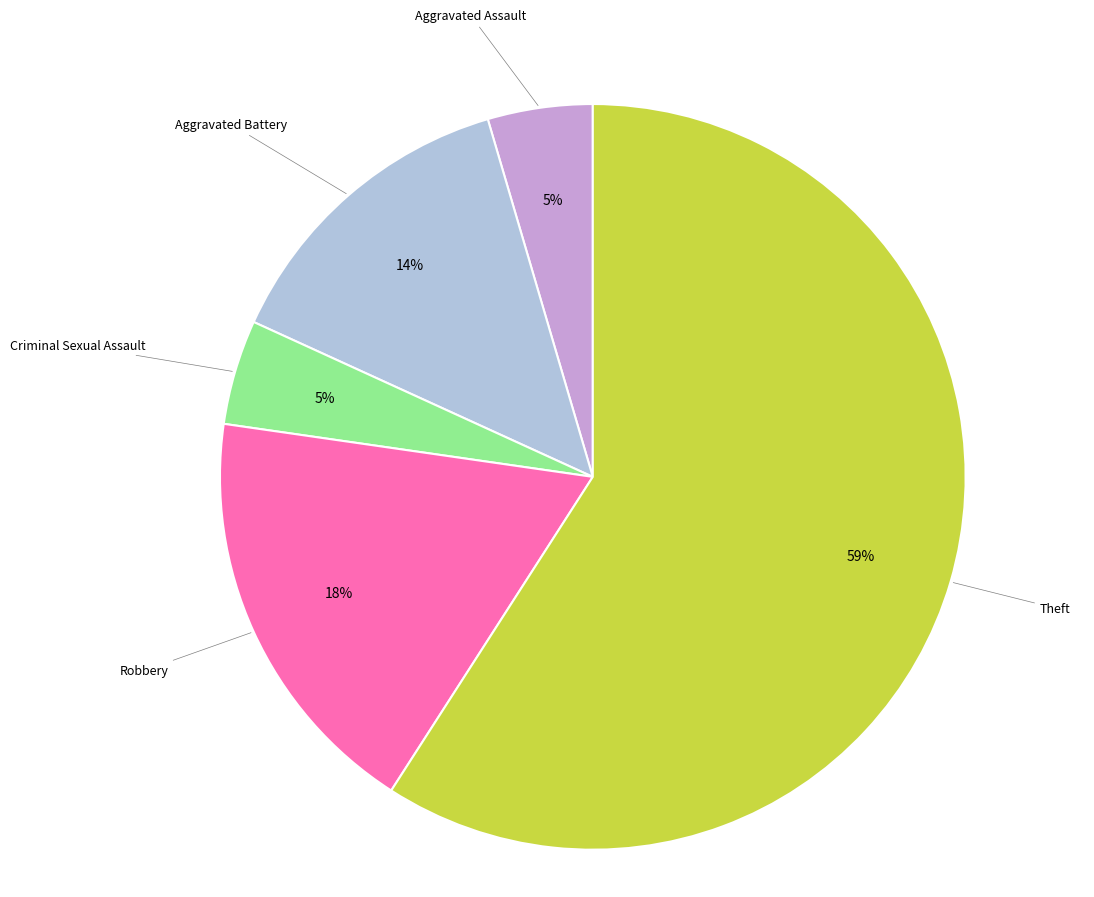

Does any single category account for the majority?

Yes